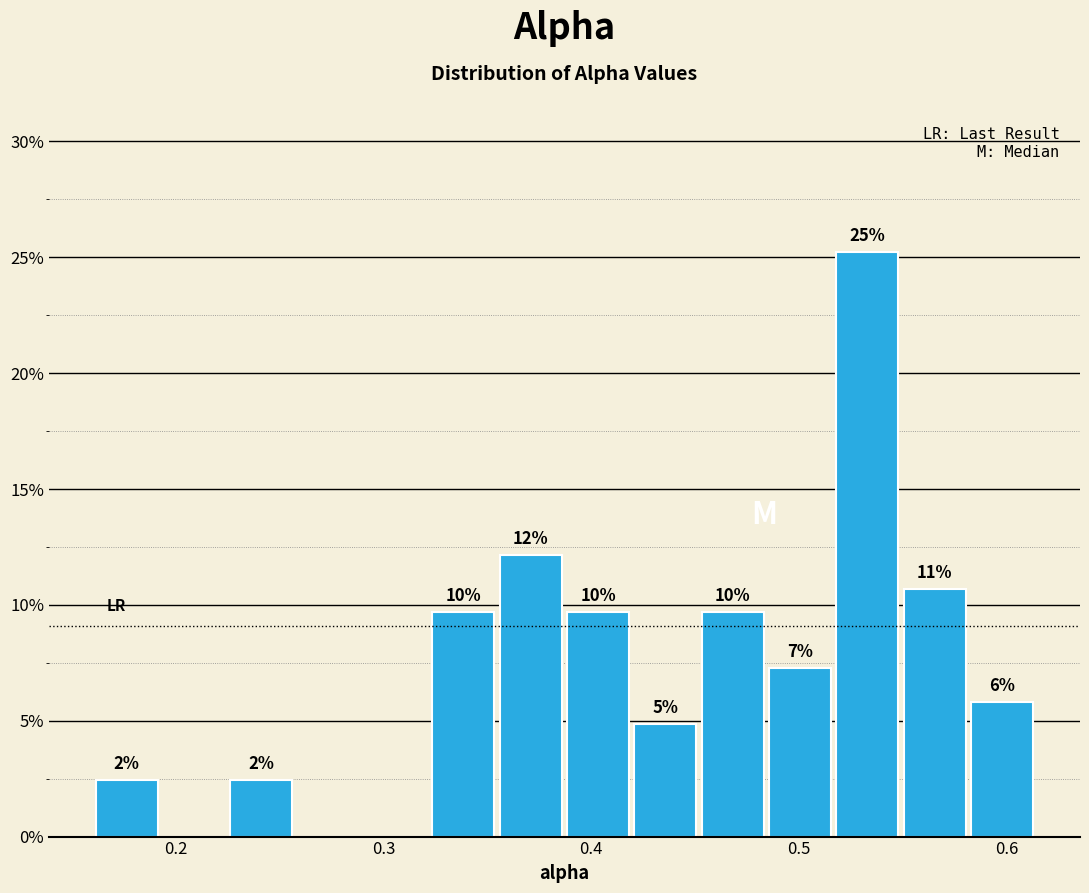

Around what value on the x-axis is the tallest bar? Give the approximate position of its centre, as read against the axis.

0.53